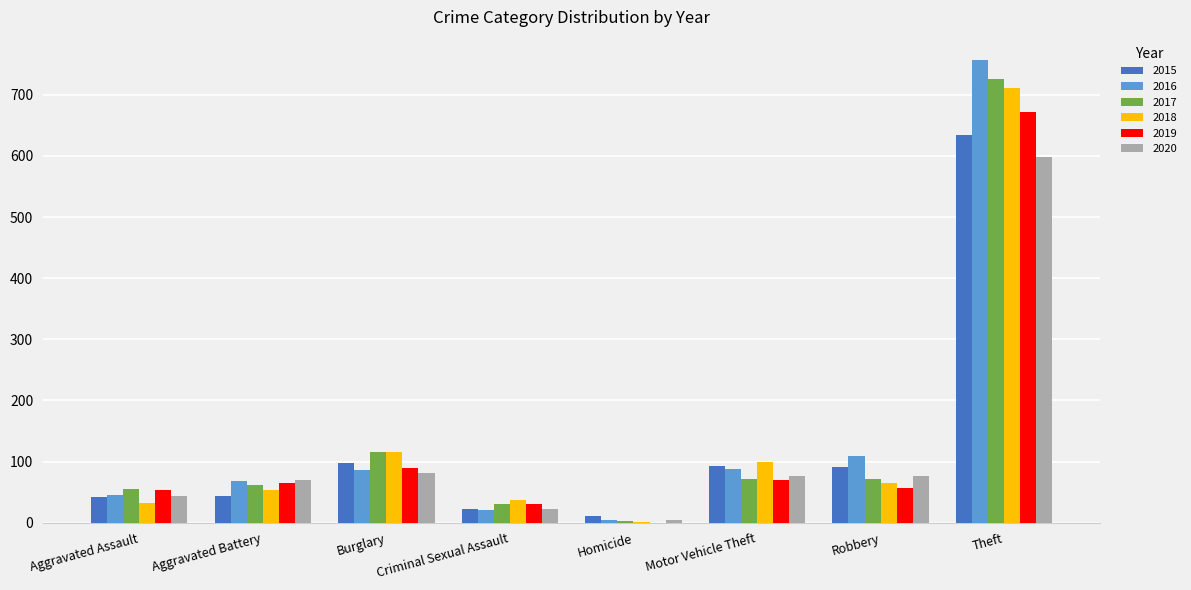

What is the sum of all 2020 values?

972